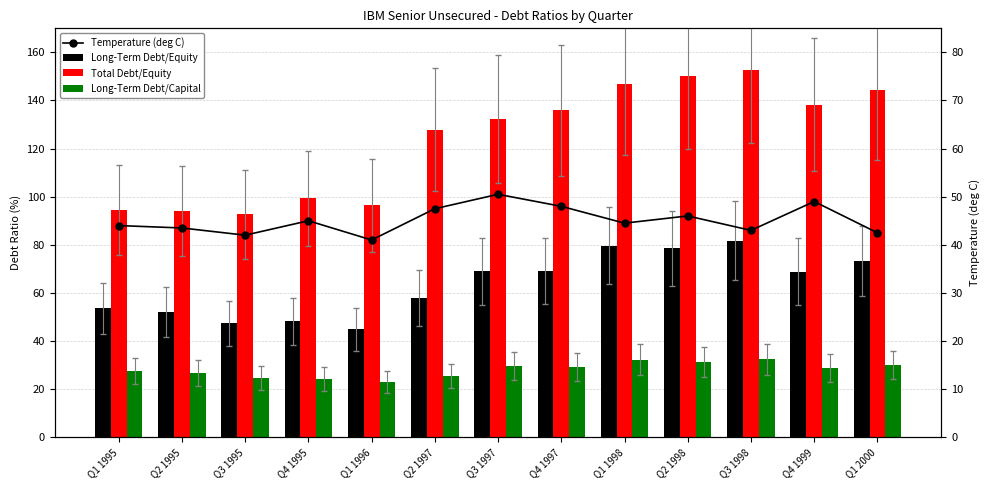

What is the label of the 7th bar from the right?

Q3 1997